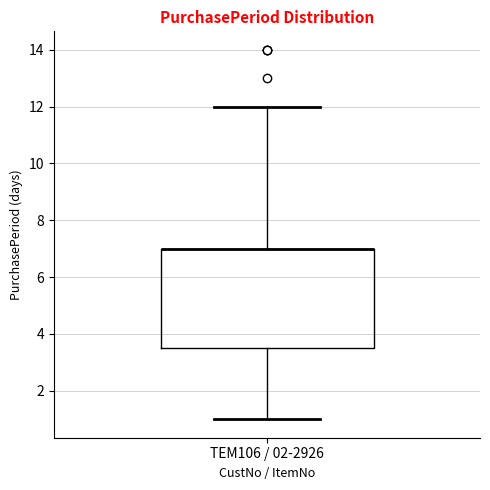

Transcribe this box plot: give where the median line is, the range the box spans, and where the two whiskers end, as read against the y-axis. The values are not printed on the chart, so give them approximately, as read against the axis.

median 7.0 (drawn on the box's upper edge), box 3.6 to 7.0, whiskers 1.0 to 12.0